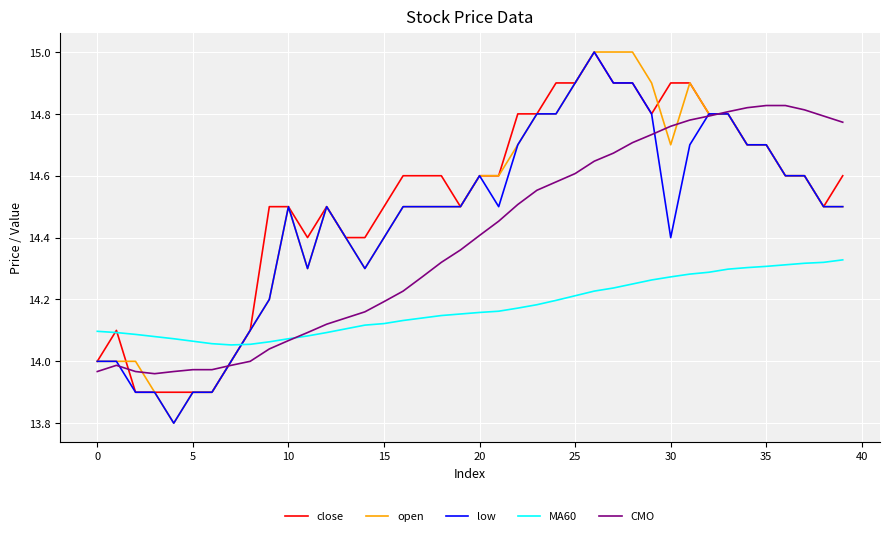

What is the greatest value displayed?

15.0